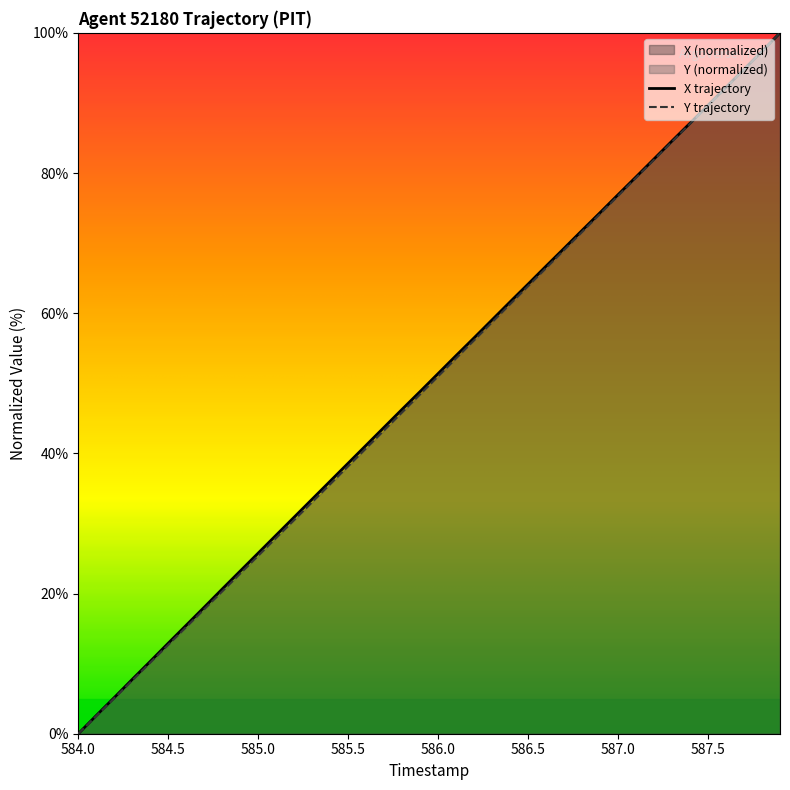

The value of Y at 29 is 74.2. True or false?

True